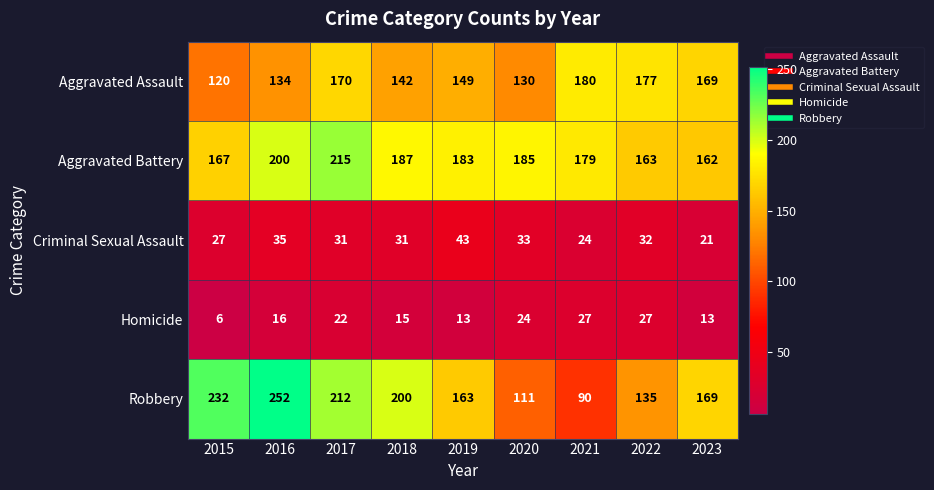

Rank the series at 2017 from highest to lowest value.

Aggravated Battery, Robbery, Aggravated Assault, Criminal Sexual Assault, Homicide